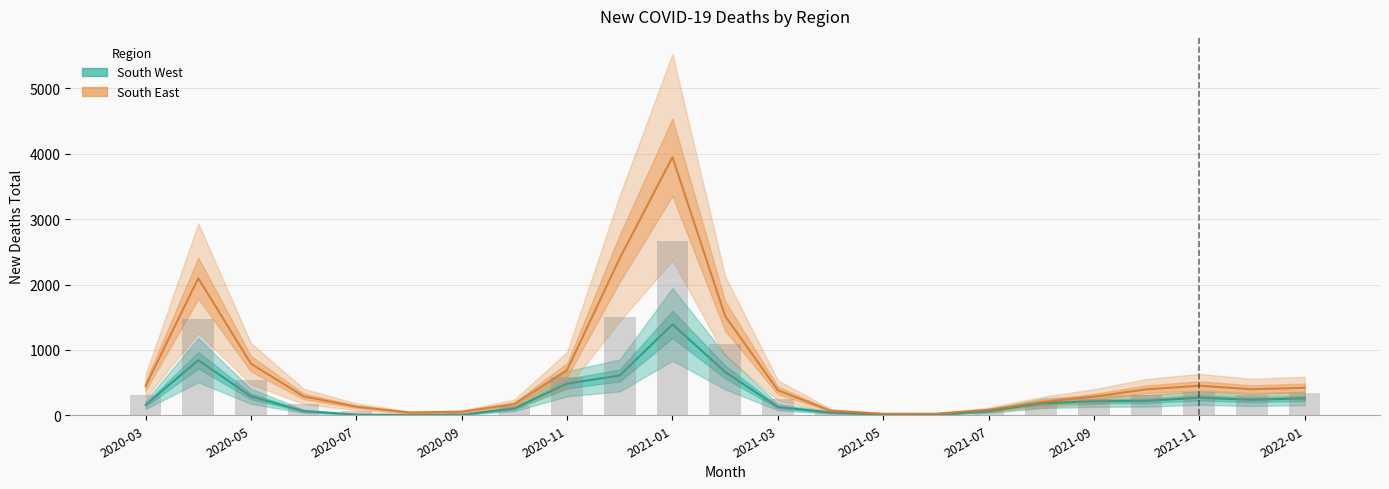

How many groups of bars are there?

23